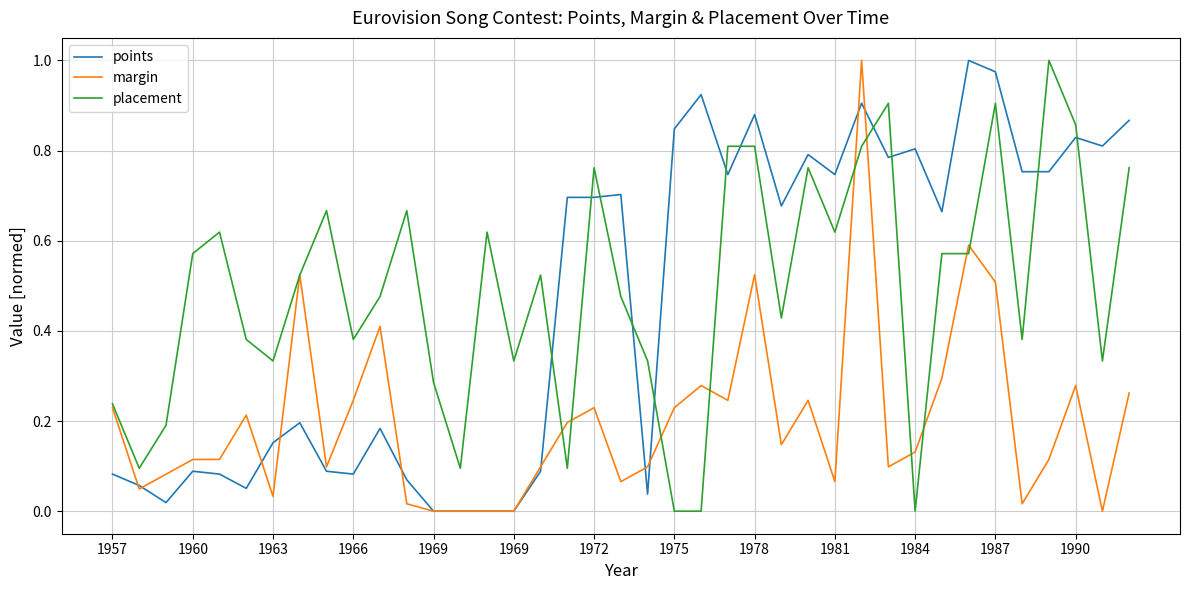

What are all the series names shown in the legend?

points, margin, placement